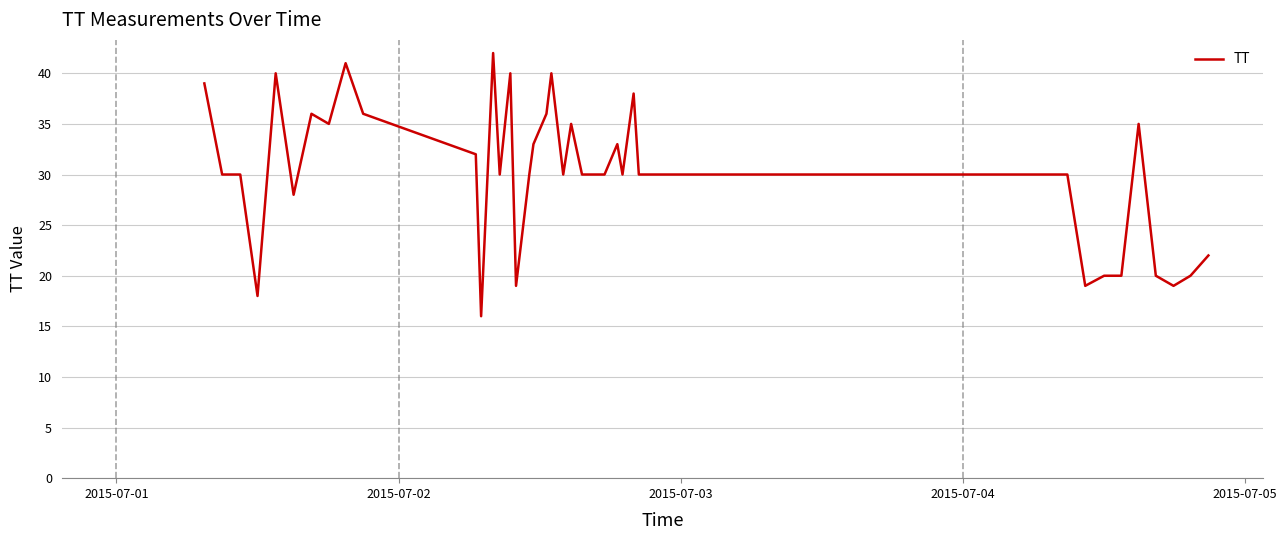

What is the difference between the maximum and minimum values?

26